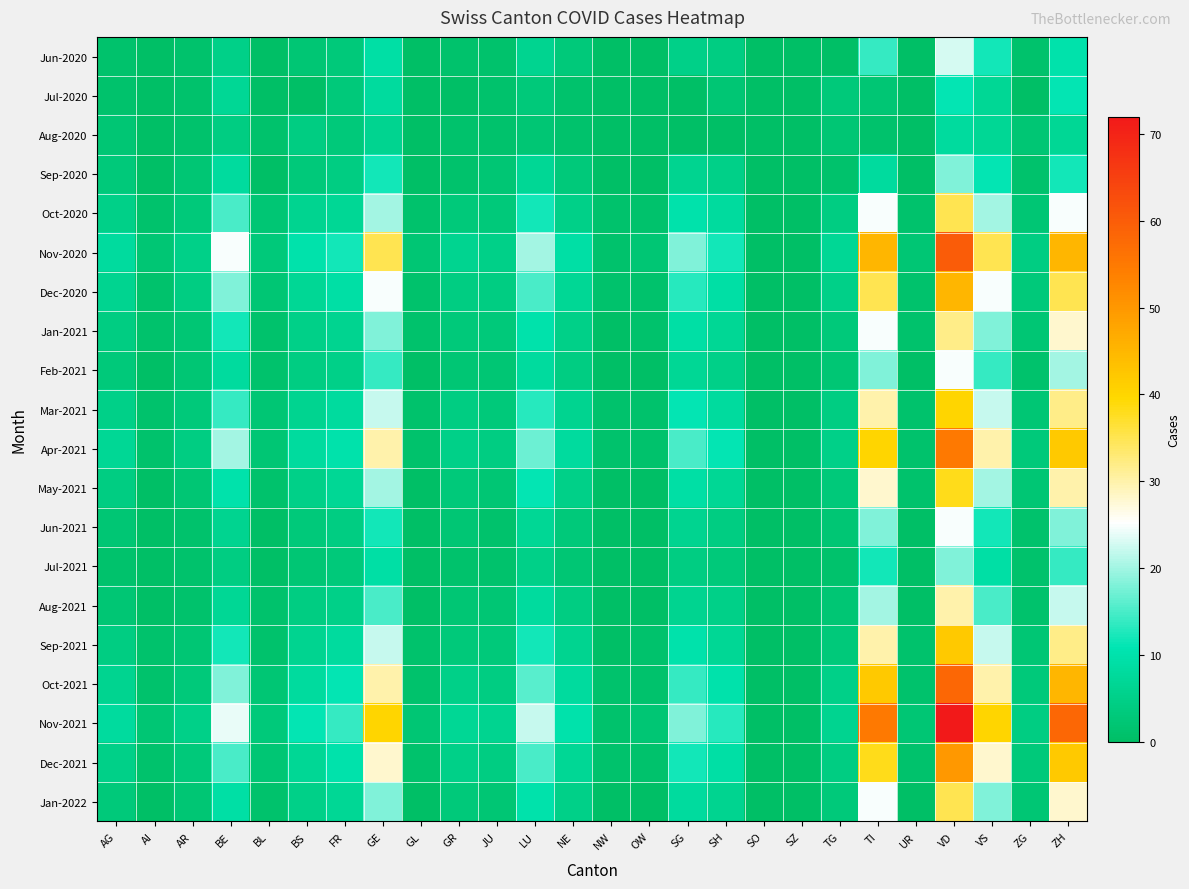

Reading left to right, list all the values displayed in this chart.

Jun-2020: AG=1	AI=0	AR=1	BE=5	BL=0	BS=2	FR=3	GE=9	GL=0	GR=1	JU=1	LU=6	NE=3	NW=0	OW=0	SG=5	SH=4	SO=0	SZ=0	TG=0	TI=14	UR=0	VD=23	VS=12	ZG=1	ZH=10
Jul-2020: AG=1	AI=0	AR=1	BE=7	BL=0	BS=0	FR=3	GE=8	GL=0	GR=0	JU=1	LU=3	NE=1	NW=0	OW=0	SG=0	SH=2	SO=0	SZ=0	TG=3	TI=2	UR=0	VD=11	VS=7	ZG=0	ZH=11
Aug-2020: AG=2	AI=0	AR=1	BE=4	BL=1	BS=4	FR=3	GE=6	GL=0	GR=1	JU=1	LU=2	NE=1	NW=0	OW=0	SG=0	SH=0	SO=0	SZ=0	TG=2	TI=1	UR=0	VD=8	VS=7	ZG=2	ZH=7
Sep-2020: AG=3	AI=0	AR=2	BE=8	BL=0	BS=3	FR=4	GE=12	GL=0	GR=1	JU=2	LU=7	NE=3	NW=0	OW=0	SG=6	SH=5	SO=0	SZ=0	TG=1	TI=8	UR=0	VD=18	VS=11	ZG=1	ZH=12
Oct-2020: AG=5	AI=1	AR=3	BE=15	BL=2	BS=6	FR=7	GE=20	GL=1	GR=3	JU=3	LU=12	NE=5	NW=1	OW=1	SG=10	SH=8	SO=0	SZ=0	TG=4	TI=25	UR=1	VD=35	VS=20	ZG=2	ZH=25
Nov-2020: AG=8	AI=2	AR=5	BE=25	BL=3	BS=10	FR=12	GE=35	GL=2	GR=6	JU=5	LU=20	NE=9	NW=1	OW=2	SG=18	SH=12	SO=0	SZ=0	TG=7	TI=45	UR=2	VD=60	VS=35	ZG=4	ZH=45
Dec-2020: AG=6	AI=1	AR=4	BE=18	BL=2	BS=7	FR=9	GE=25	GL=1	GR=4	JU=4	LU=15	NE=7	NW=1	OW=1	SG=13	SH=9	SO=0	SZ=0	TG=5	TI=35	UR=1	VD=45	VS=25	ZG=3	ZH=35
Jan-2021: AG=4	AI=1	AR=2	BE=12	BL=1	BS=5	FR=6	GE=18	GL=1	GR=3	JU=3	LU=10	NE=5	NW=0	OW=1	SG=9	SH=7	SO=0	SZ=0	TG=3	TI=25	UR=1	VD=32	VS=18	ZG=2	ZH=28
Feb-2021: AG=3	AI=0	AR=2	BE=8	BL=1	BS=4	FR=5	GE=14	GL=0	GR=2	JU=2	LU=8	NE=4	NW=0	OW=0	SG=7	SH=5	SO=0	SZ=0	TG=2	TI=18	UR=0	VD=25	VS=14	ZG=1	ZH=20
Mar-2021: AG=5	AI=1	AR=3	BE=14	BL=2	BS=6	FR=8	GE=22	GL=1	GR=4	JU=3	LU=13	NE=6	NW=1	OW=1	SG=11	SH=8	SO=0	SZ=0	TG=4	TI=30	UR=1	VD=40	VS=22	ZG=2	ZH=32
Apr-2021: AG=7	AI=1	AR=4	BE=20	BL=2	BS=8	FR=10	GE=30	GL=1	GR=5	JU=4	LU=17	NE=8	NW=1	OW=1	SG=15	SH=11	SO=0	SZ=0	TG=5	TI=40	UR=1	VD=55	VS=30	ZG=3	ZH=42
May-2021: AG=4	AI=0	AR=2	BE=10	BL=1	BS=5	FR=7	GE=20	GL=0	GR=3	JU=2	LU=11	NE=5	NW=0	OW=0	SG=9	SH=7	SO=0	SZ=0	TG=3	TI=28	UR=1	VD=38	VS=20	ZG=2	ZH=30
Jun-2021: AG=2	AI=0	AR=1	BE=6	BL=0	BS=3	FR=4	GE=12	GL=0	GR=2	JU=1	LU=7	NE=3	NW=0	OW=0	SG=6	SH=4	SO=0	SZ=0	TG=2	TI=18	UR=0	VD=25	VS=12	ZG=1	ZH=18
Jul-2021: AG=1	AI=0	AR=1	BE=4	BL=0	BS=2	FR=3	GE=9	GL=0	GR=1	JU=1	LU=5	NE=2	NW=0	OW=0	SG=4	SH=3	SO=0	SZ=0	TG=1	TI=12	UR=0	VD=18	VS=9	ZG=1	ZH=14
Aug-2021: AG=2	AI=0	AR=1	BE=7	BL=1	BS=4	FR=5	GE=15	GL=0	GR=2	JU=2	LU=8	NE=4	NW=0	OW=0	SG=6	SH=5	SO=0	SZ=0	TG=2	TI=20	UR=0	VD=30	VS=15	ZG=1	ZH=22
Sep-2021: AG=4	AI=1	AR=2	BE=12	BL=1	BS=6	FR=8	GE=22	GL=1	GR=3	JU=3	LU=12	NE=6	NW=0	OW=1	SG=10	SH=7	SO=0	SZ=0	TG=3	TI=30	UR=1	VD=42	VS=22	ZG=2	ZH=32
Oct-2021: AG=6	AI=1	AR=3	BE=18	BL=2	BS=8	FR=11	GE=30	GL=1	GR=5	JU=4	LU=16	NE=8	NW=1	OW=1	SG=14	SH=10	SO=0	SZ=0	TG=5	TI=42	UR=1	VD=58	VS=30	ZG=3	ZH=45
Nov-2021: AG=8	AI=2	AR=5	BE=24	BL=3	BS=11	FR=14	GE=40	GL=2	GR=7	JU=6	LU=22	NE=10	NW=1	OW=2	SG=18	SH=13	SO=0	SZ=0	TG=6	TI=55	UR=2	VD=72	VS=40	ZG=4	ZH=58
Dec-2021: AG=5	AI=1	AR=3	BE=15	BL=2	BS=7	FR=10	GE=28	GL=1	GR=5	JU=4	LU=15	NE=7	NW=1	OW=1	SG=12	SH=9	SO=0	SZ=0	TG=4	TI=38	UR=1	VD=50	VS=28	ZG=3	ZH=42
Jan-2022: AG=3	AI=0	AR=2	BE=9	BL=1	BS=5	FR=7	GE=18	GL=0	GR=3	JU=2	LU=10	NE=5	NW=0	OW=0	SG=8	SH=6	SO=0	SZ=0	TG=3	TI=25	UR=0	VD=35	VS=18	ZG=2	ZH=28